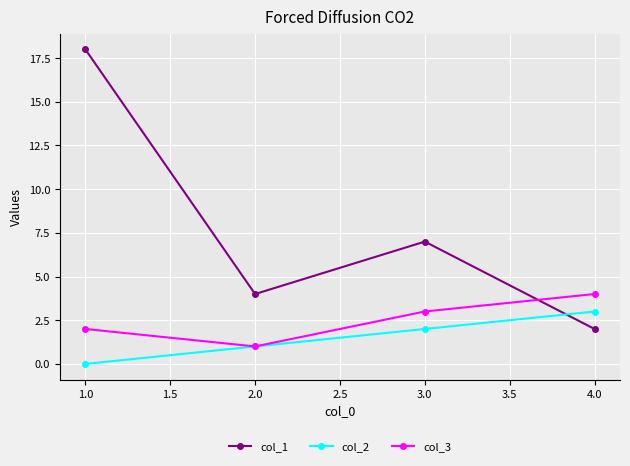

Reading left to right, what are all the values shown in this chart?

col_1: 18	4	7	2
col_2: 0	1	2	3
col_3: 2	1	3	4